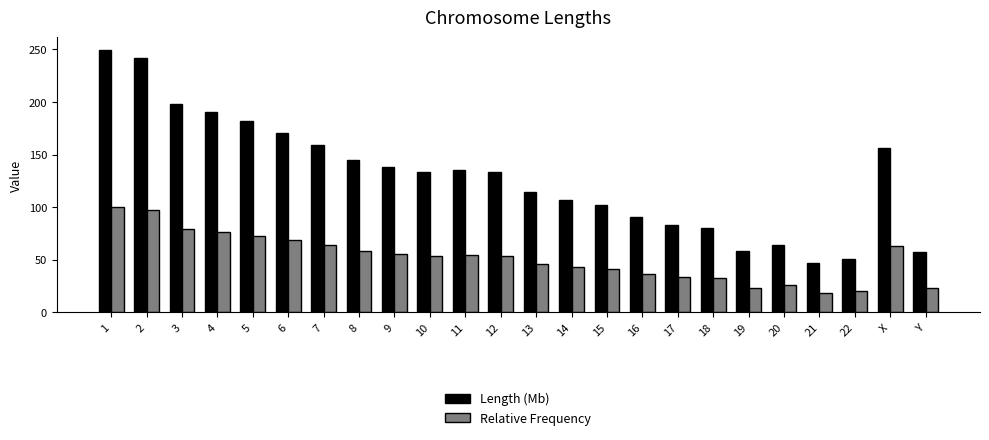

What is the approximate value of Length (Mb) at 22?

50.8